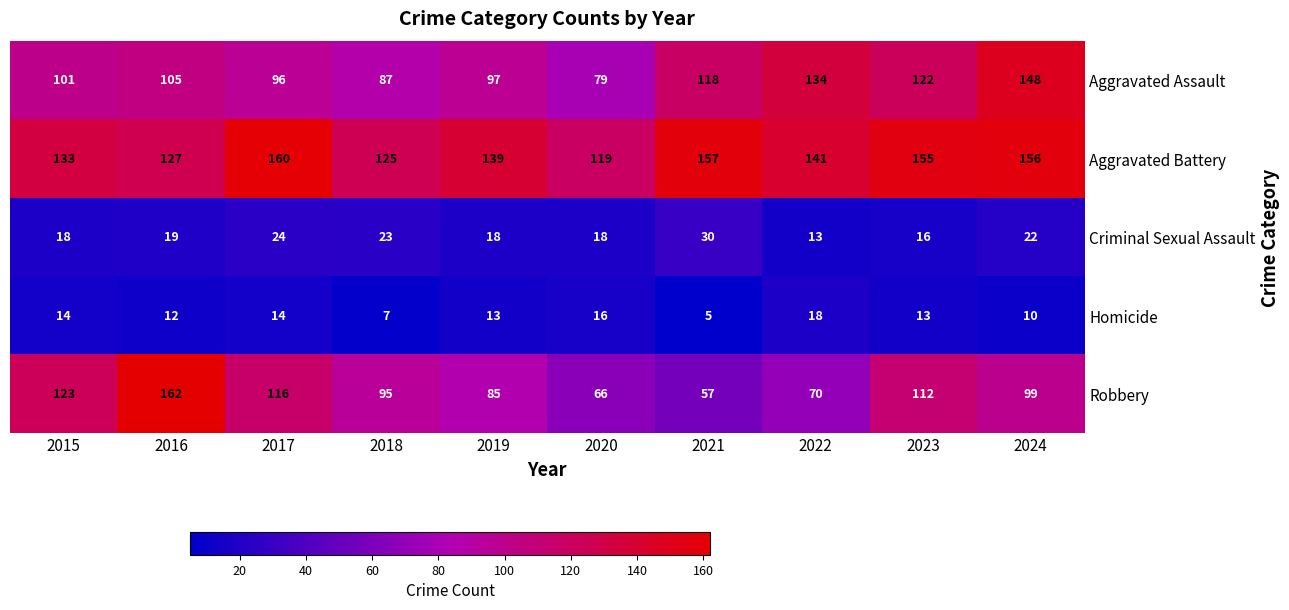

Between 2021 and 2022, which series saw the biggest shift?

Criminal Sexual Assault